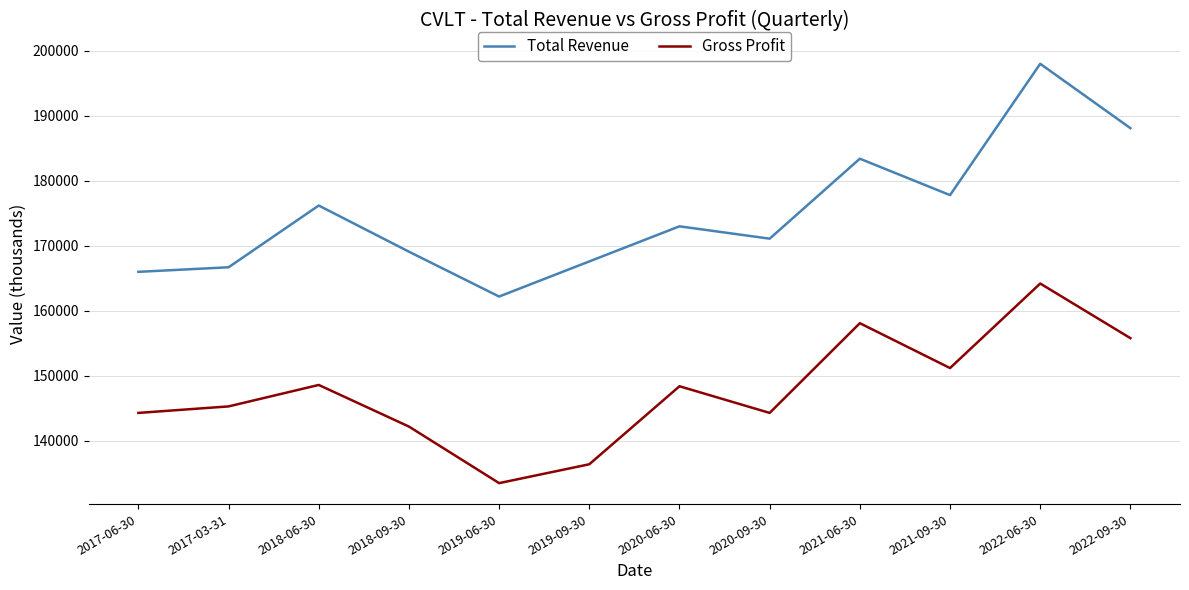

What is the minimum value for Gross Profit?

133500